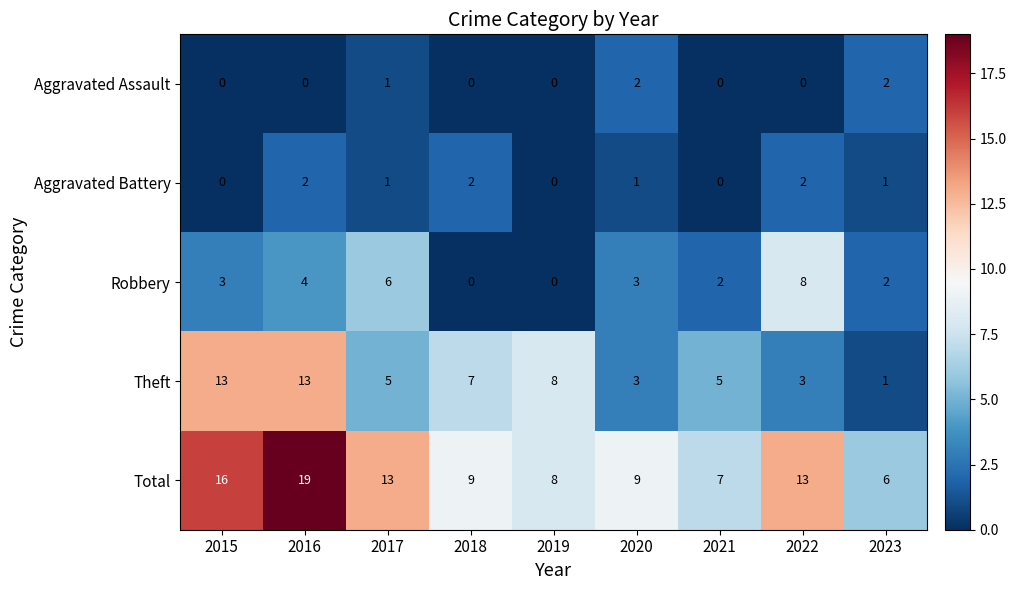

How many Robbery values are between 2 and 4?

5